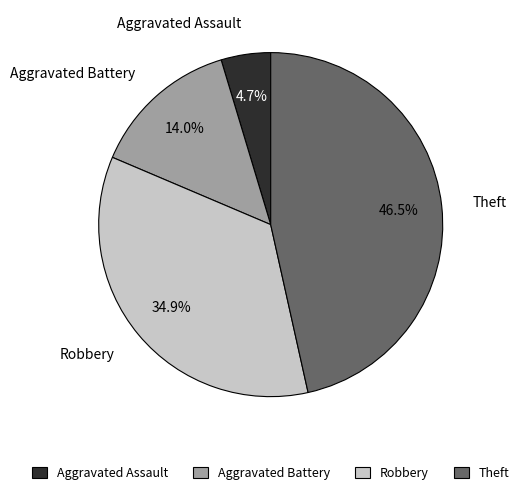

Rank the categories by value from lowest to highest.

Aggravated Assault, Aggravated Battery, Robbery, Theft